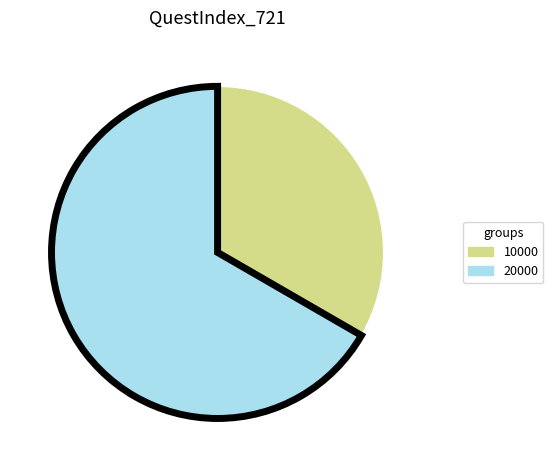

Rank the categories by value from lowest to highest.

10000, 20000